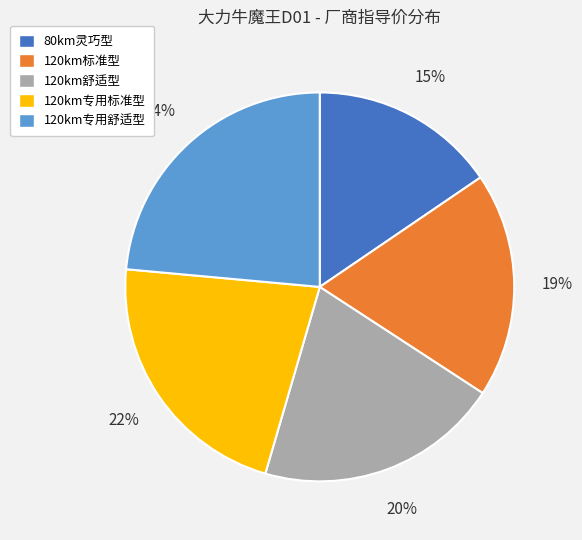

Is there any slice that represents more than half of the pie?

No